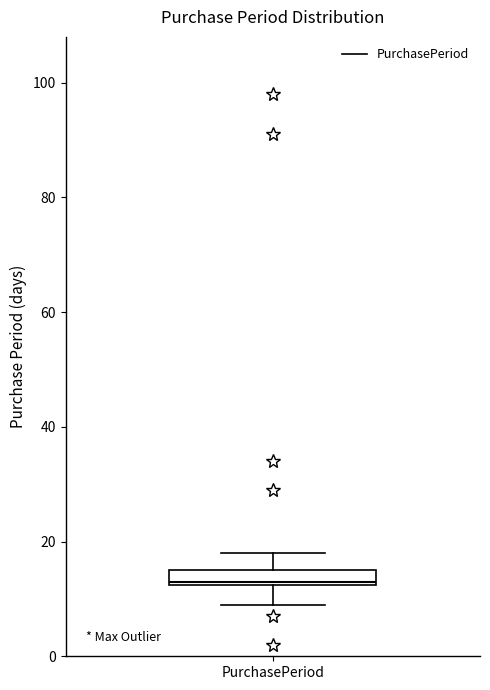

Where is the upper edge of the box for PurchasePeriod on the y-axis? The values are not printed on the chart, so give them approximately, as read against the axis.

16